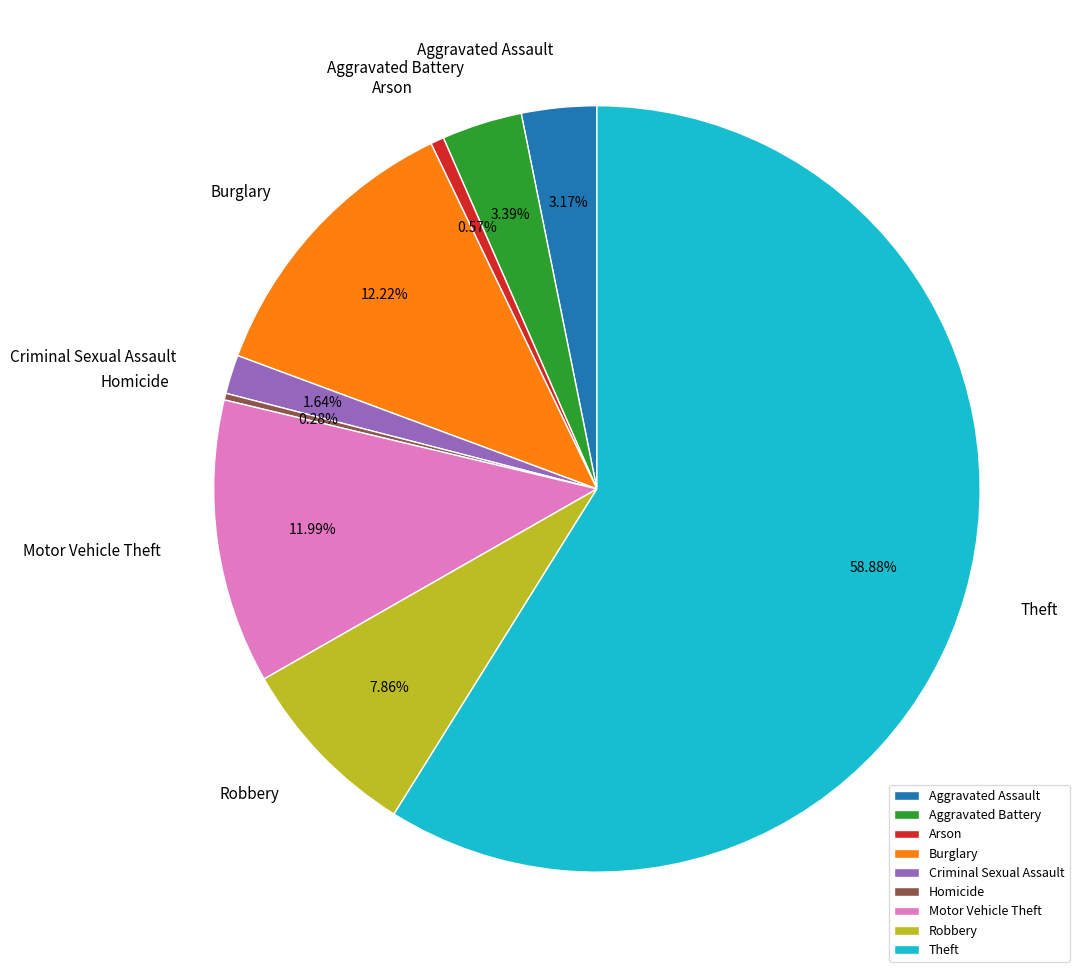

Between Robbery and Aggravated Battery, which is larger?

Robbery